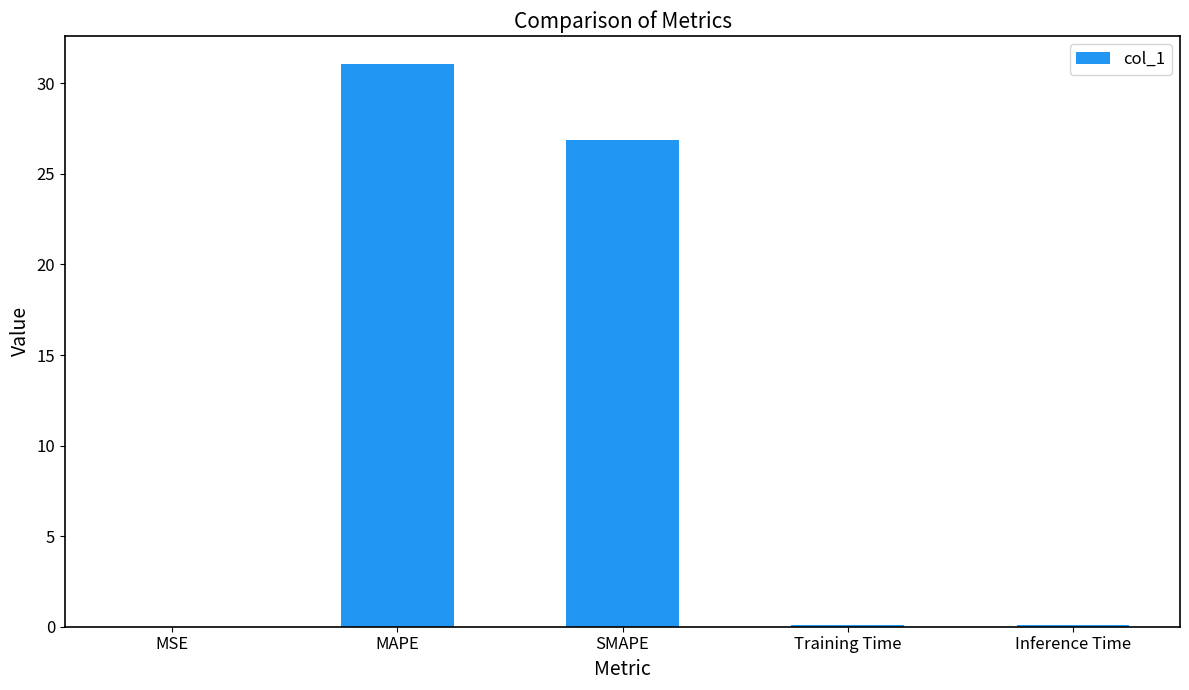

What is the greatest value displayed?

31.1